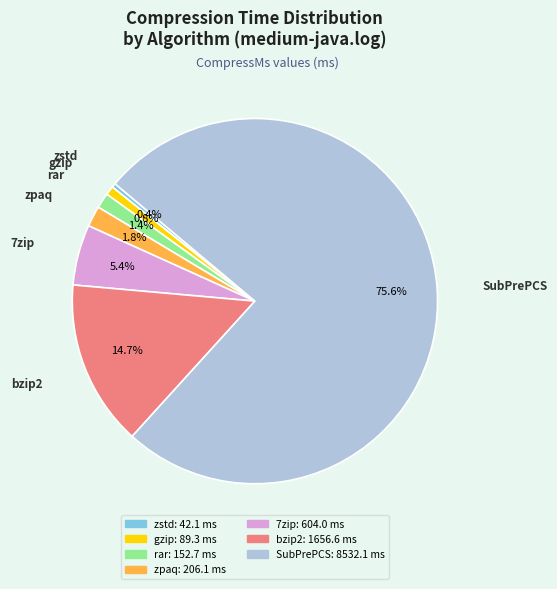

Between zstd and rar, which is larger?

rar